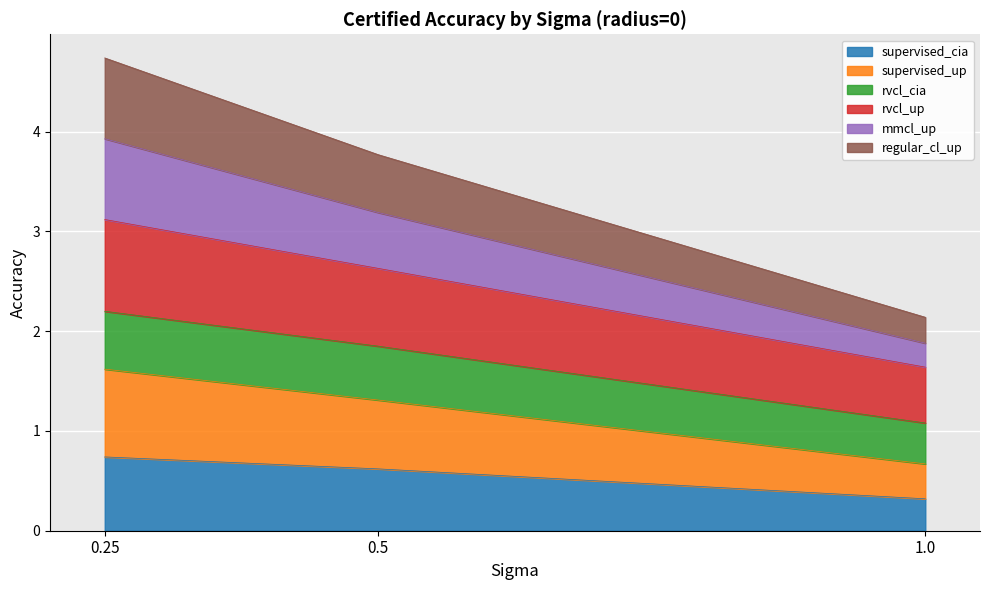

How many lines are shown in the chart?

6